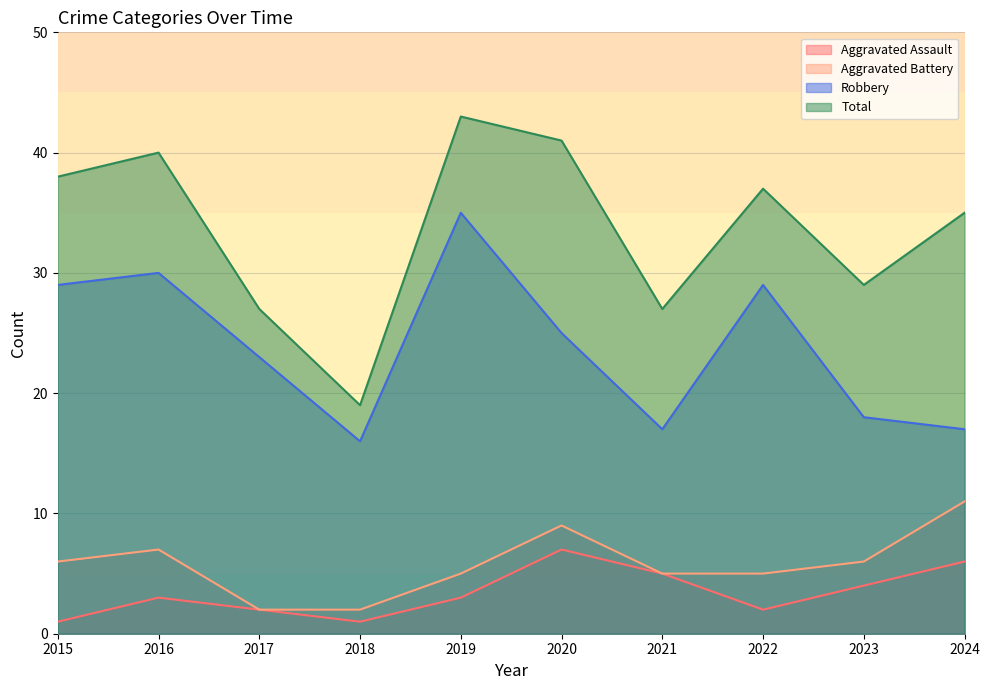

Reading left to right, extract all data points from this chart.

Aggravated Assault: 2015=1	2016=3	2017=2	2018=1	2019=3	2020=7	2021=5	2022=2	2023=4	2024=6
Aggravated Battery: 2015=6	2016=7	2017=2	2018=2	2019=5	2020=9	2021=5	2022=5	2023=6	2024=11
Robbery: 2015=29	2016=30	2017=23	2018=16	2019=35	2020=25	2021=17	2022=29	2023=18	2024=17
Total: 2015=38	2016=40	2017=27	2018=19	2019=43	2020=41	2021=27	2022=37	2023=29	2024=35